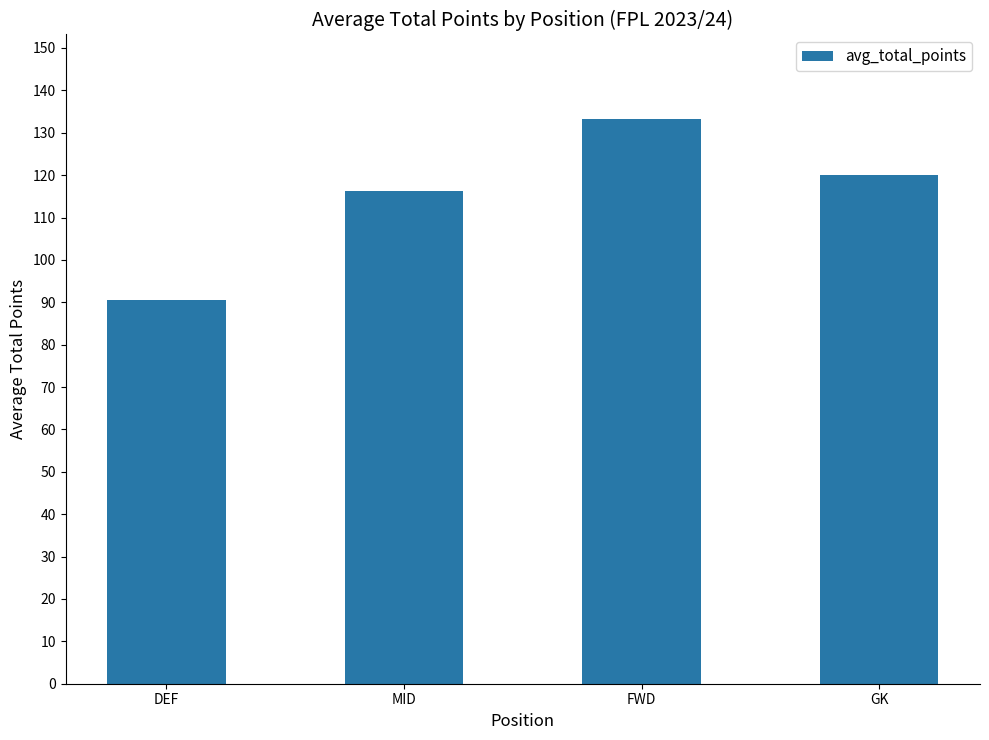

What is the value of the 1st bar from the left?

90.6